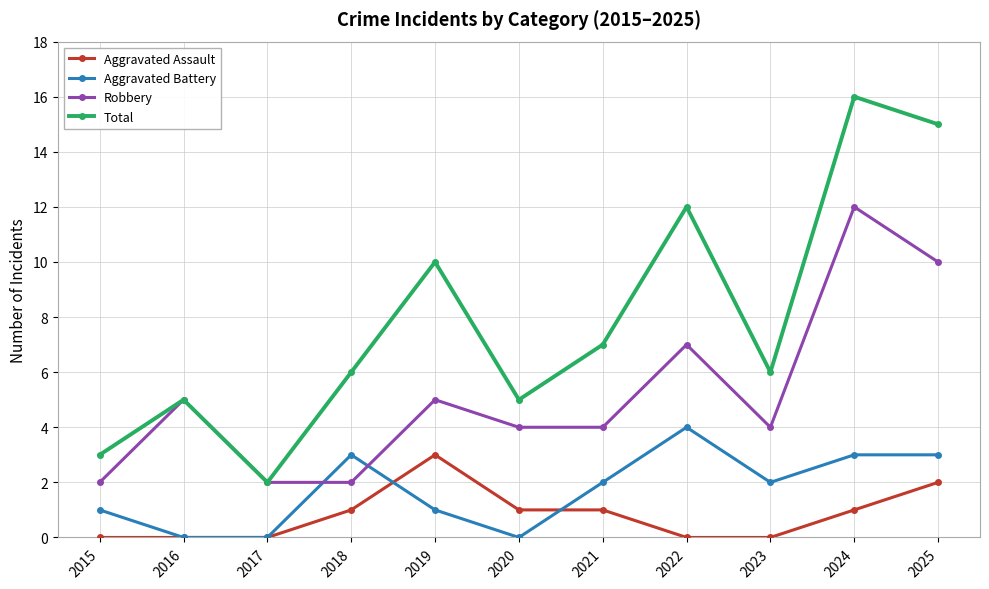

How many series are shown in this chart?

4